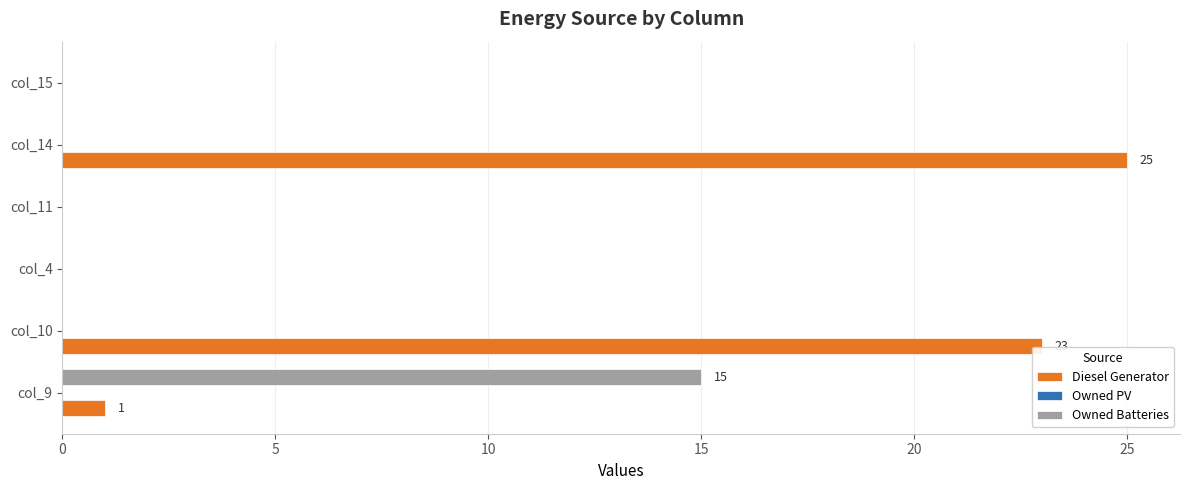

What is the total value across all series at col_14?

25